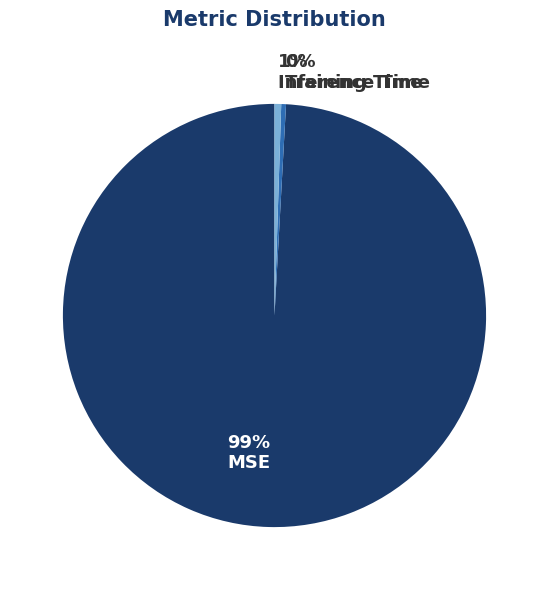

True or false: 0% Training Time accounts for 15% of the total.

False